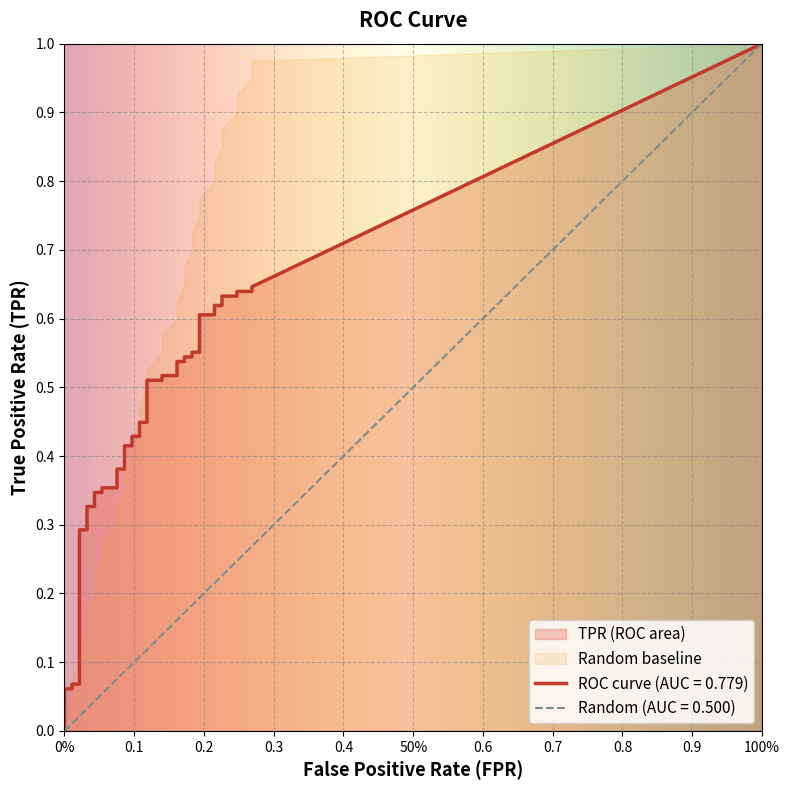

How many categories are shown in the chart?

40